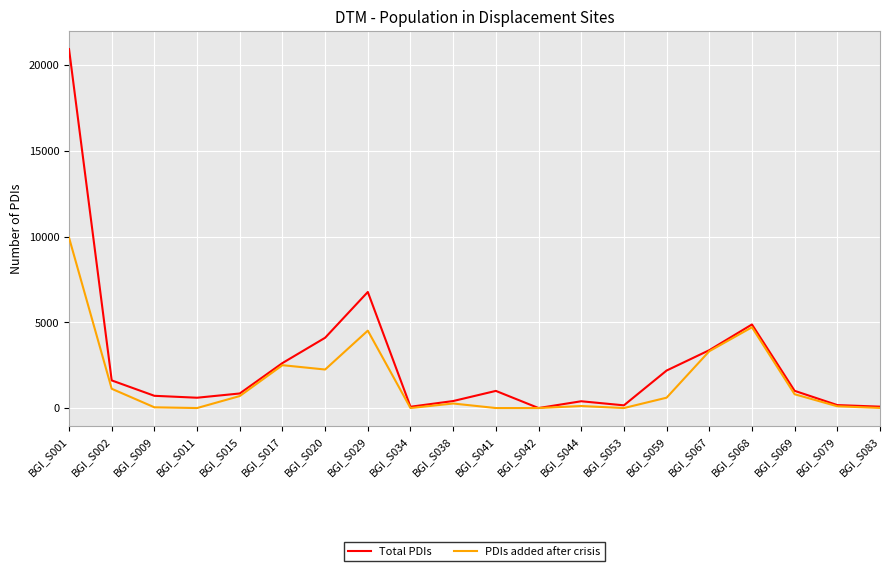

How many distinct data groups are displayed?

2